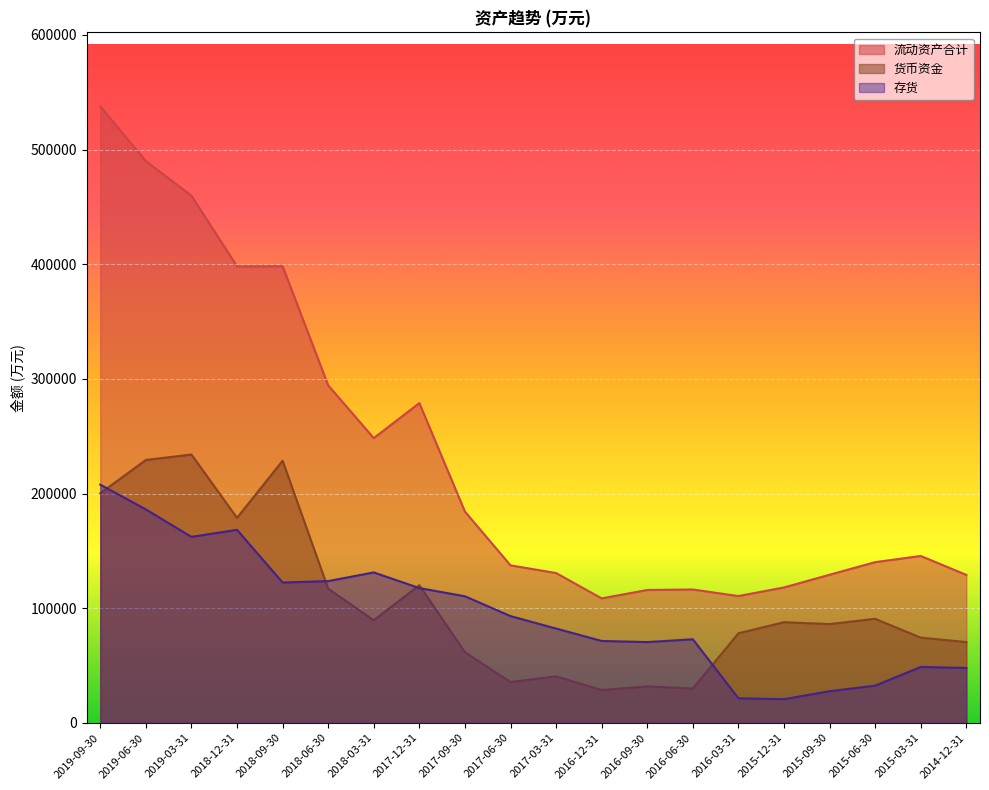

What value does the 流动资产合计 series have at 2019-03-31?

459823